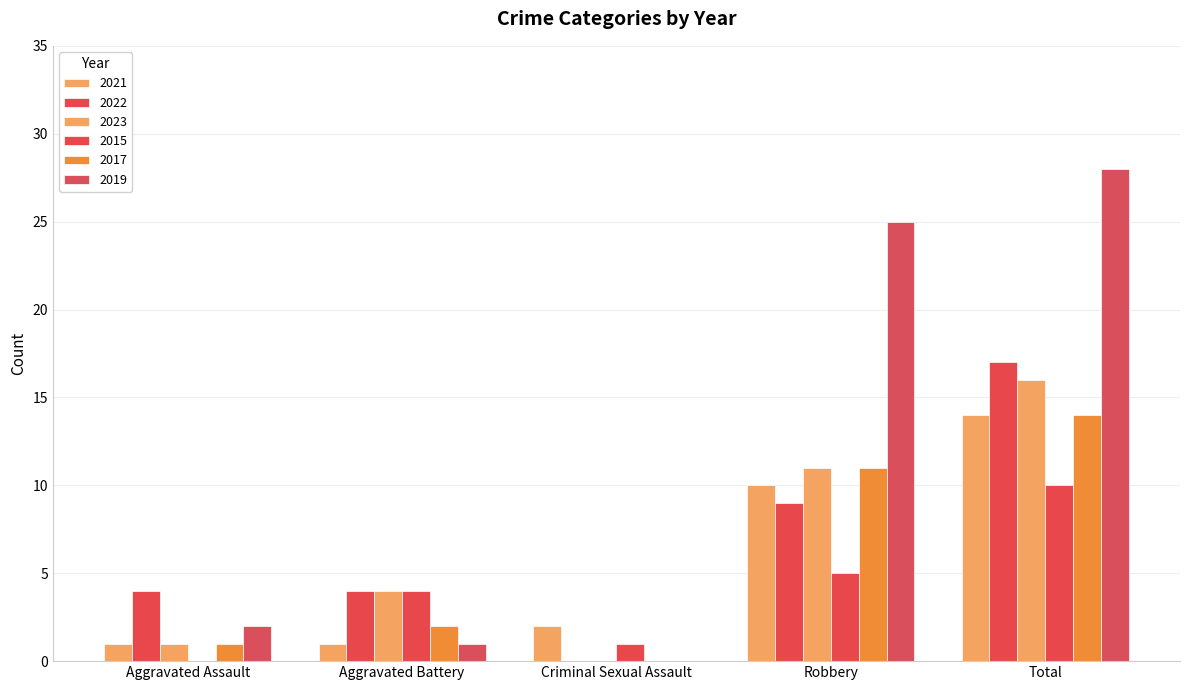

Count the number of data series in this chart.

6